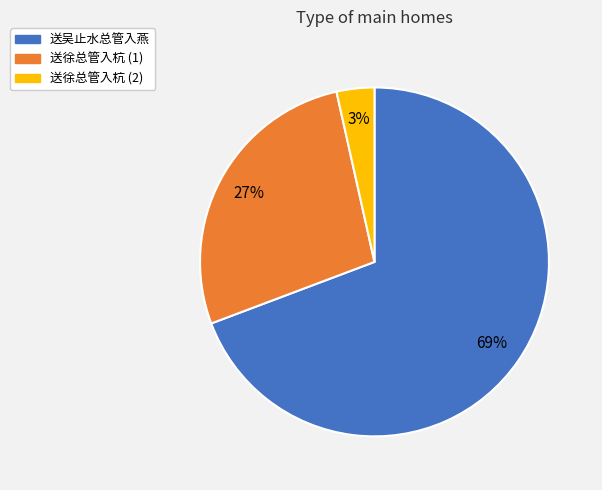

The 送徐总管入杭 (1) slice represents 27% of the pie. True or false?

True